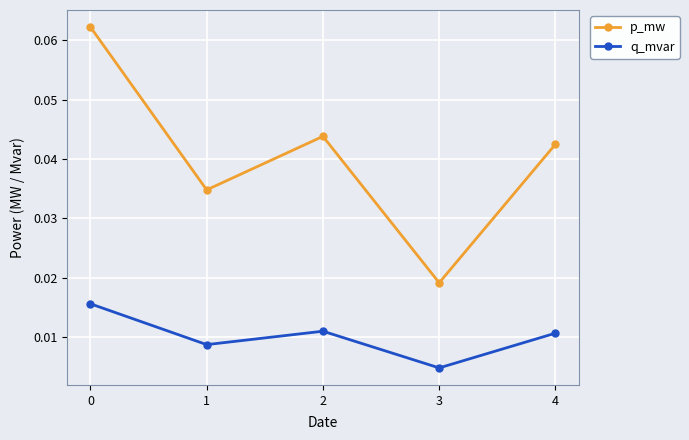

Count the number of categories in the chart.

5